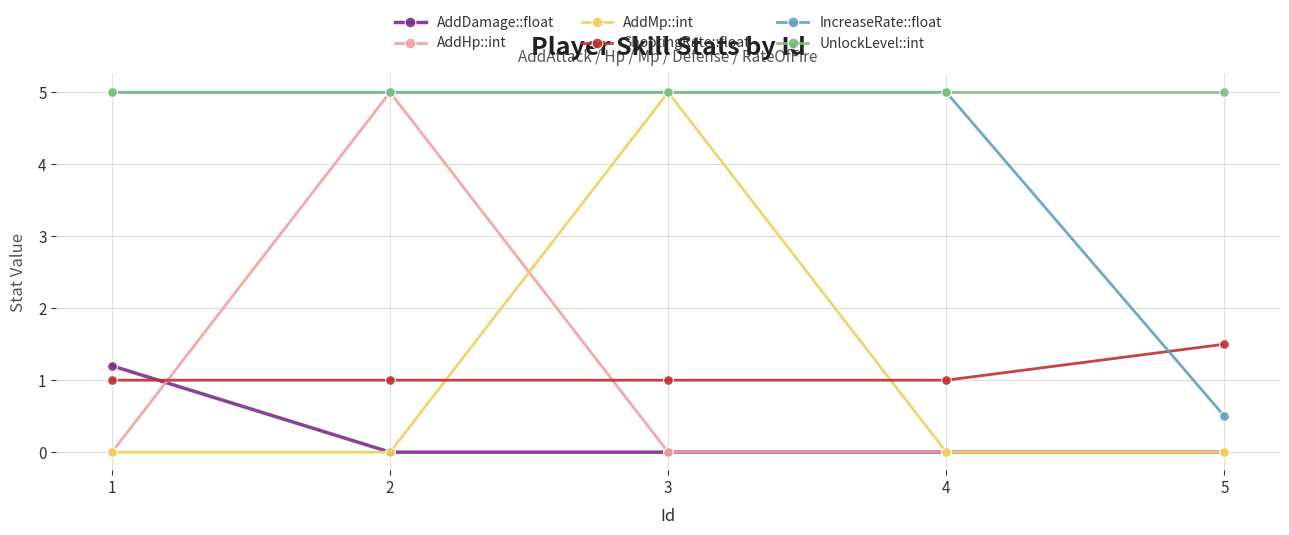

What is the greatest value displayed?

5.0